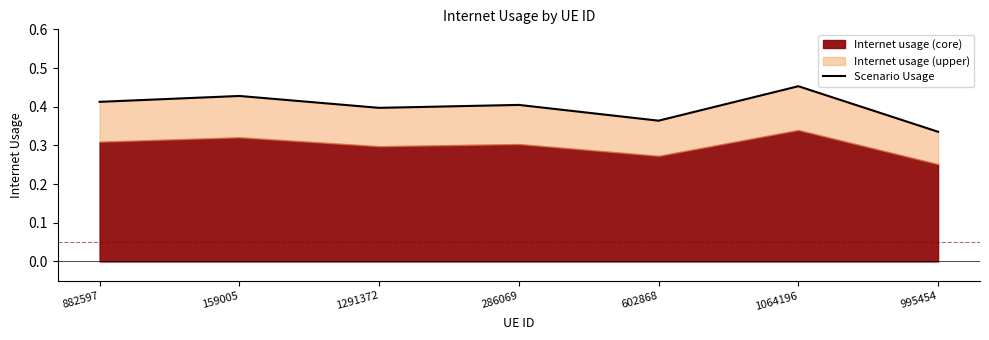

What is the greatest value displayed?

0.5